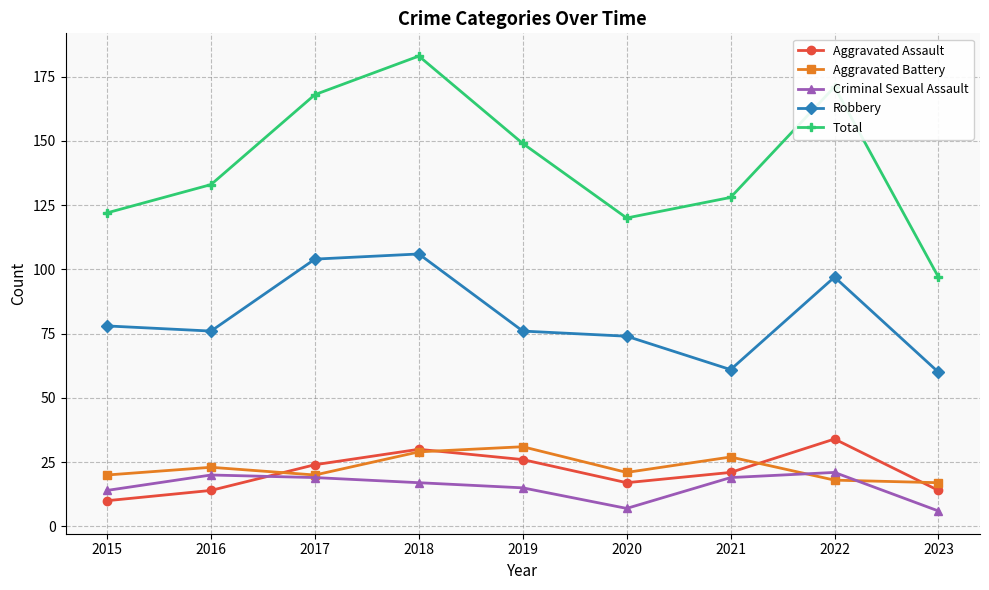

How many data points in Aggravated Assault are less than 21?

4